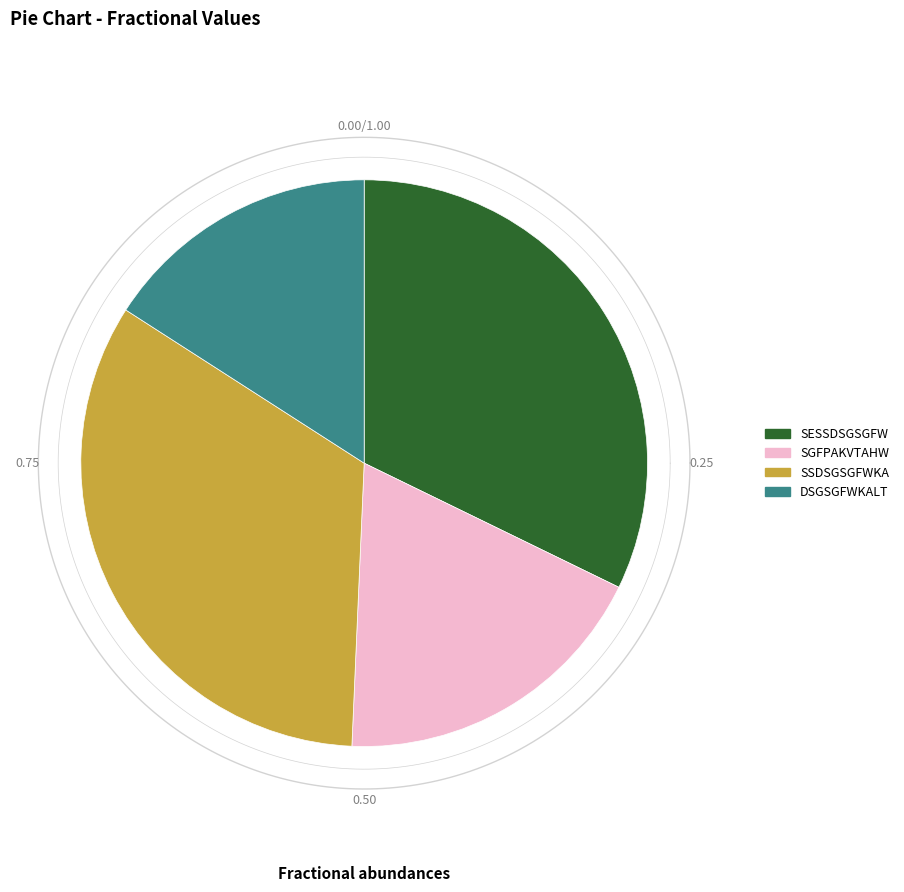

What percentage is the SSDSGSGFWKA slice, to the nearest percent?

33%